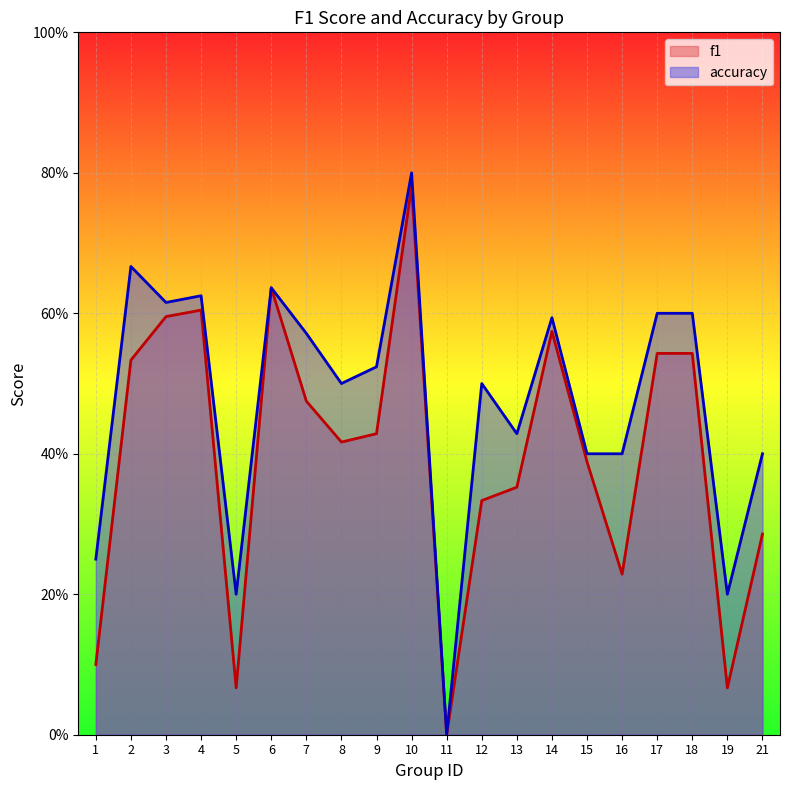

Is it true that f1 equals 0.2 at 9?

False